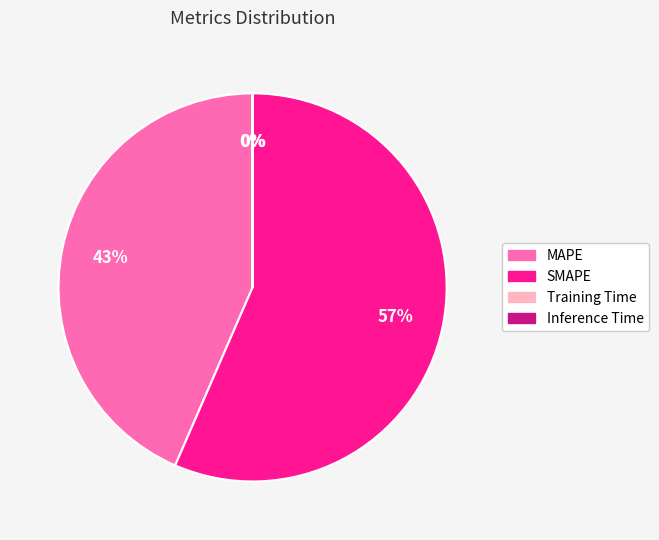

What is the largest slice in the pie chart?

SMAPE